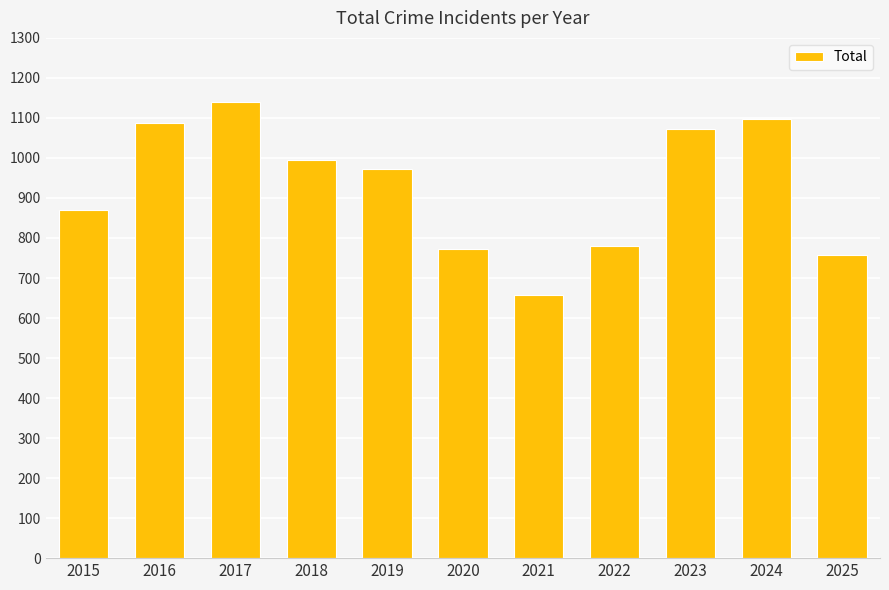

Reading left to right, transcribe all the data shown in this chart.

870	1088	1141	996	972	773	658	781	1073	1097	758